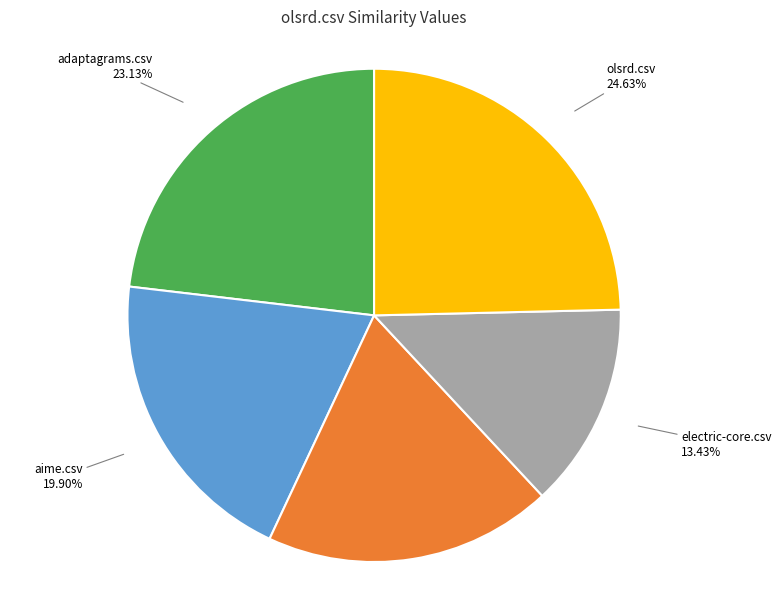

Is there a majority slice in this chart?

No